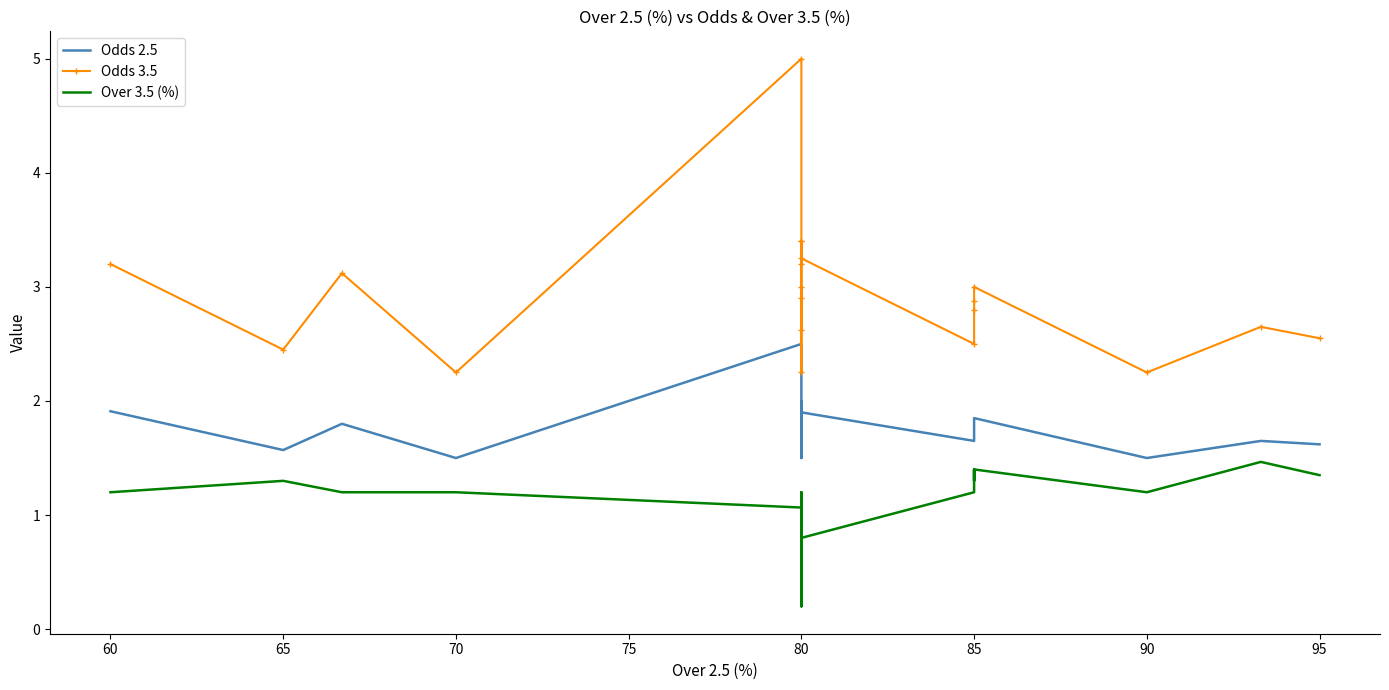

What is the maximum value for Over 3.5 (%)?

1.5